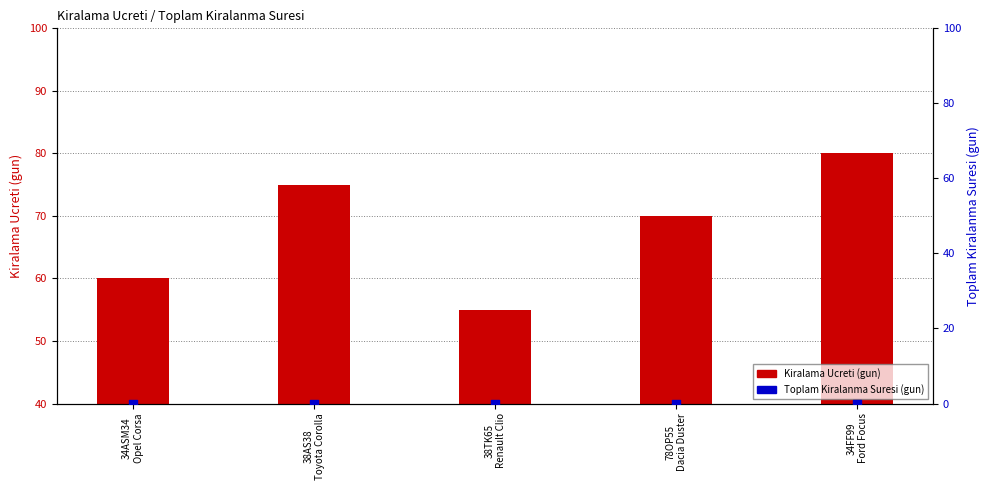

At how many categories does at least one series exceed 67?

3